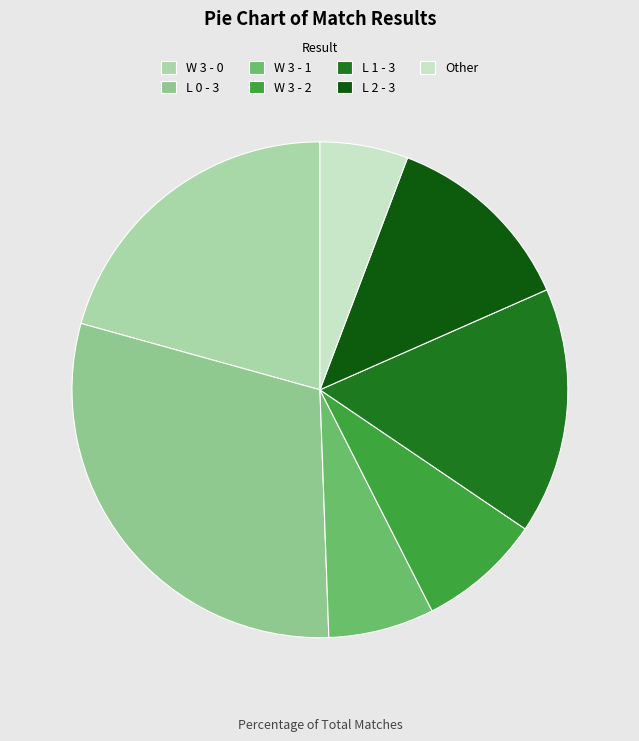

The W 3 - 0 slice represents 21% of the pie. True or false?

True